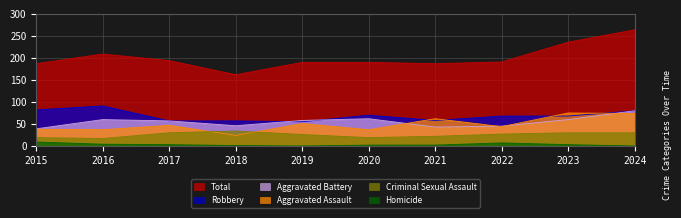

True or false: Aggravated Battery has more than 0 interior local peaks.

True